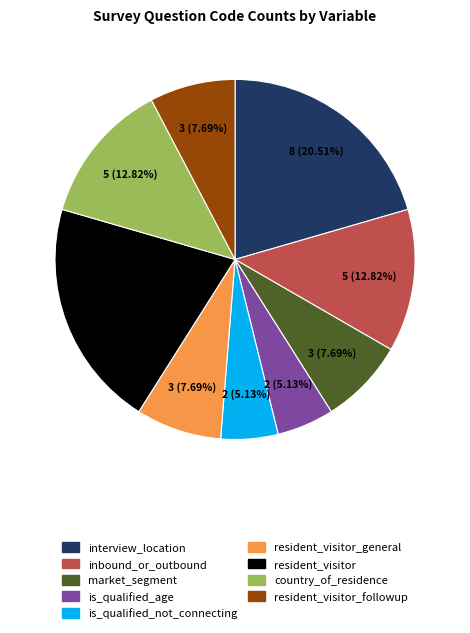

To the nearest percent, what is the average slice percentage?

11%